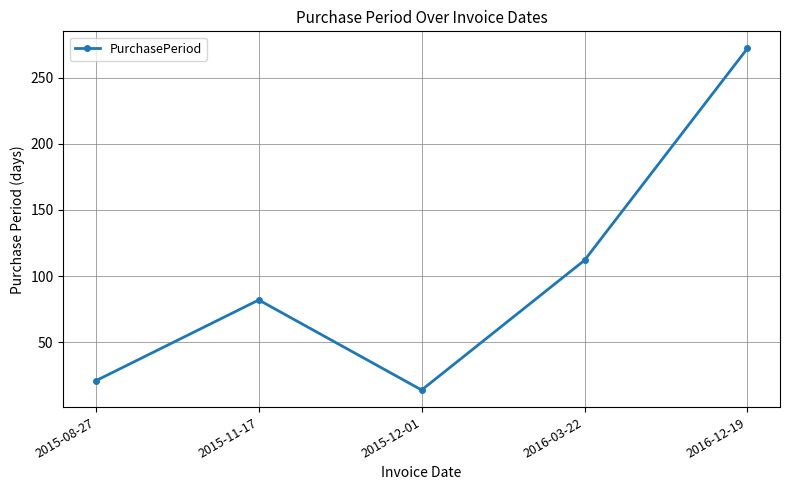

True or false: there are more than 2 points higher than both neighbors.

False